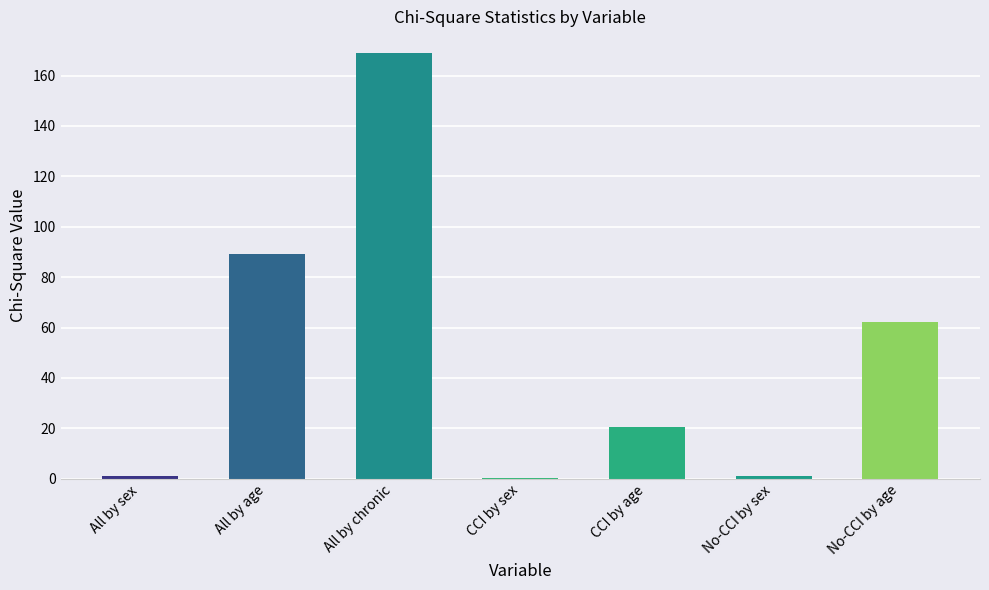

At which label does the data first exceed 20?

All by age